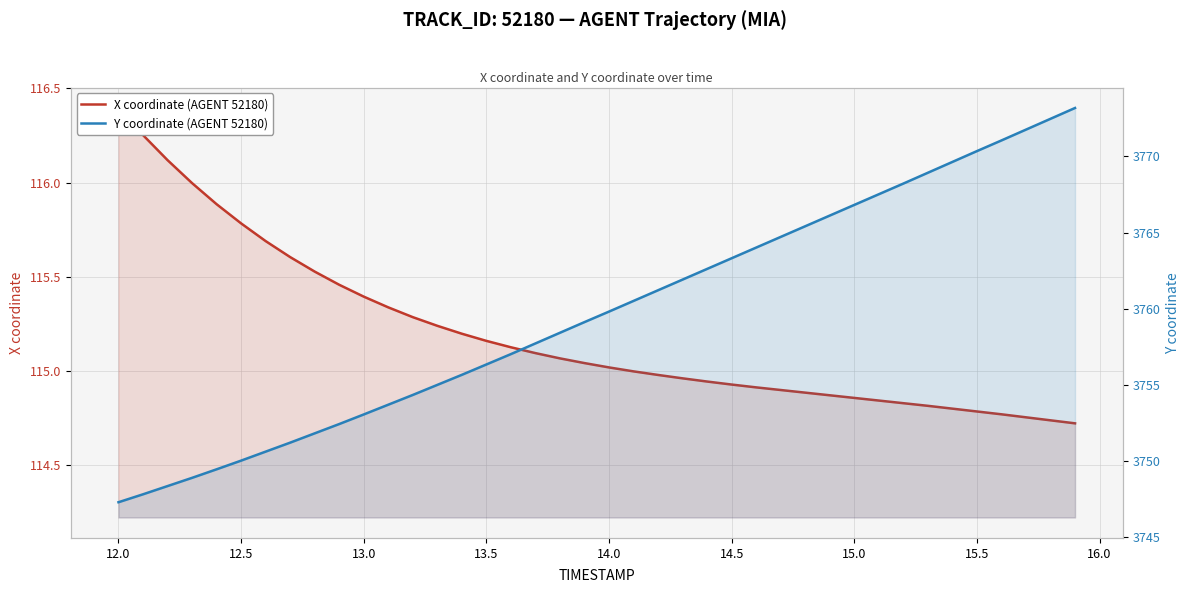

What is the lowest value of the Y coordinate (AGENT 52180) series?

3747.3